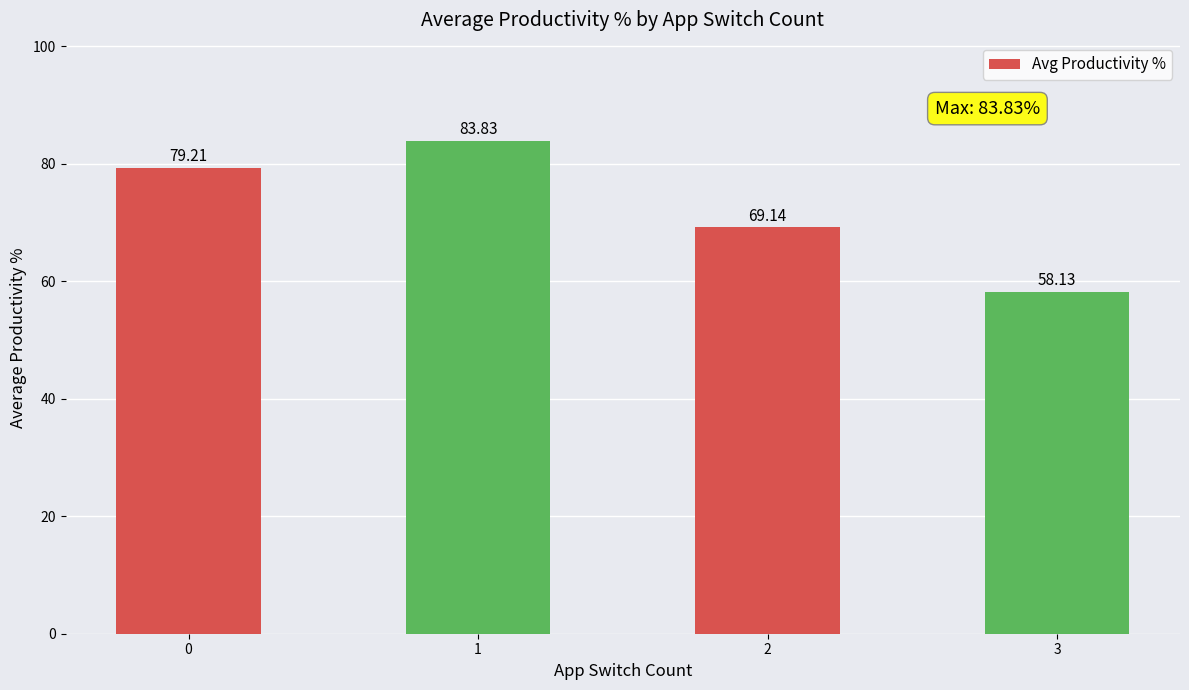

List the labels in order of value, largest first.

1, 0, 2, 3